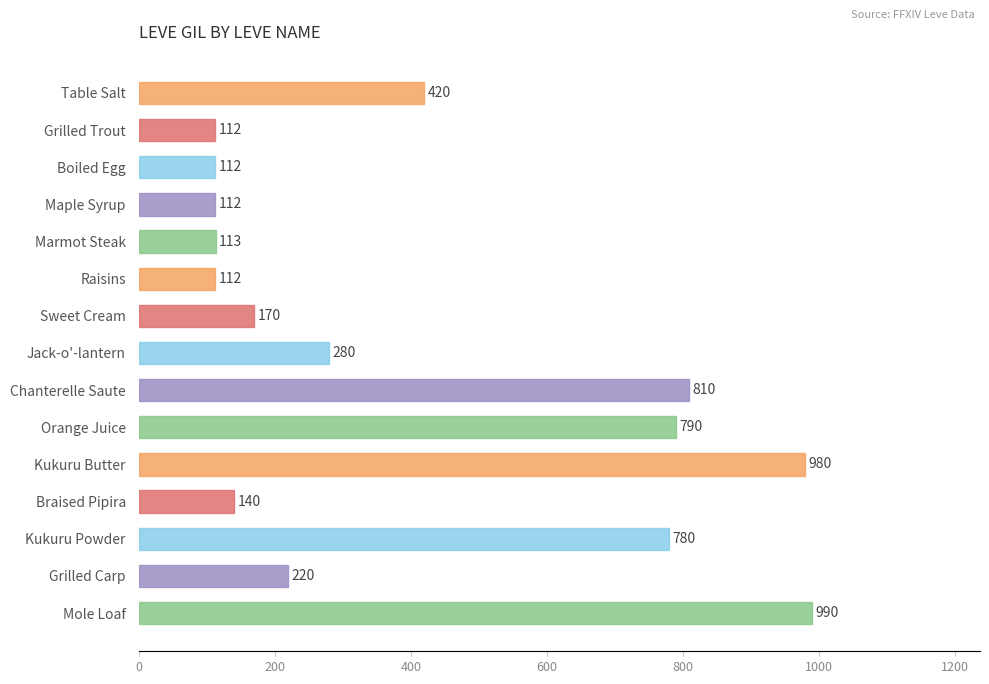

Is it true that the value at Grilled Trout is 112?

True